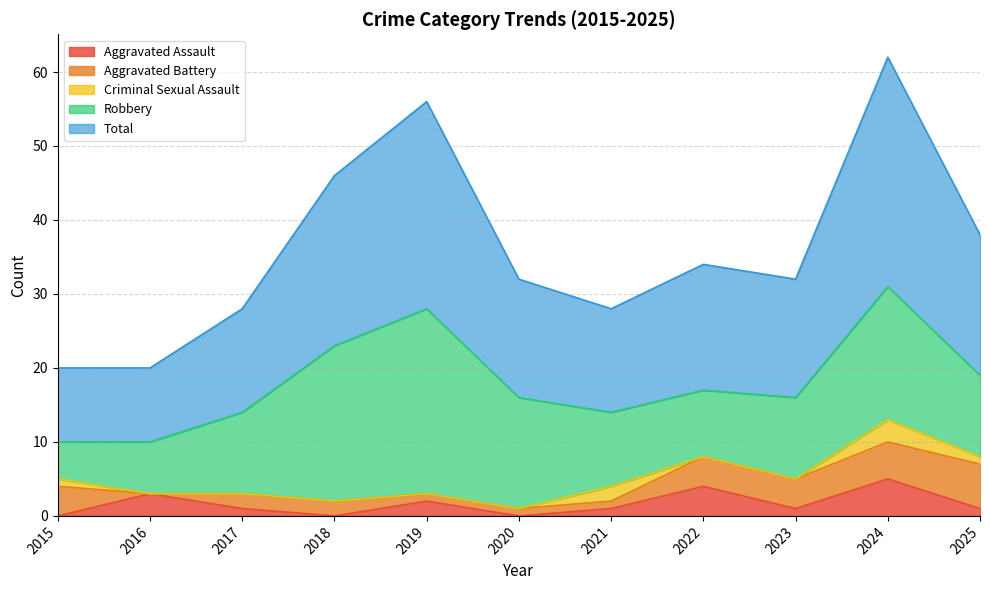

Which has a higher value, 2024 or 2025?

2024